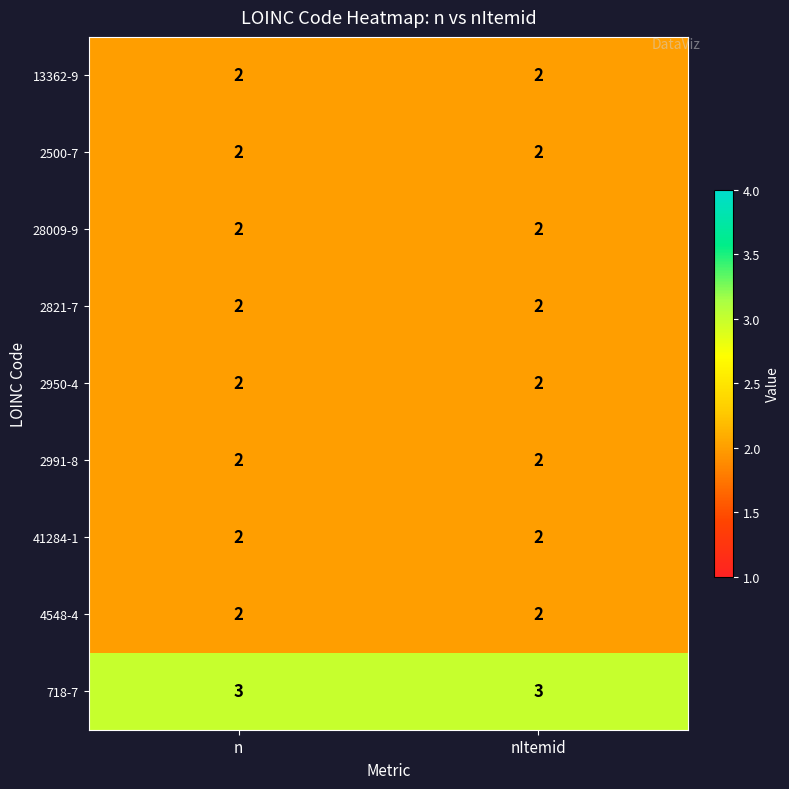

What is the greatest value displayed?

3